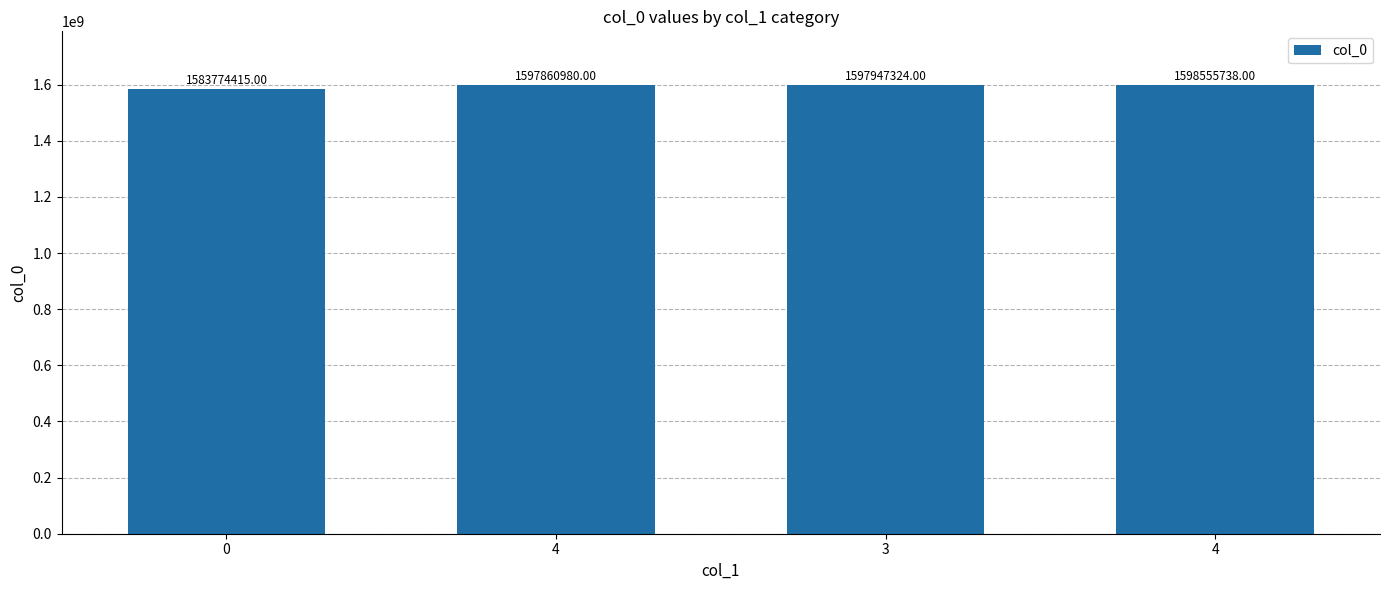

What is the change in value from 0 to 4?

+14781323